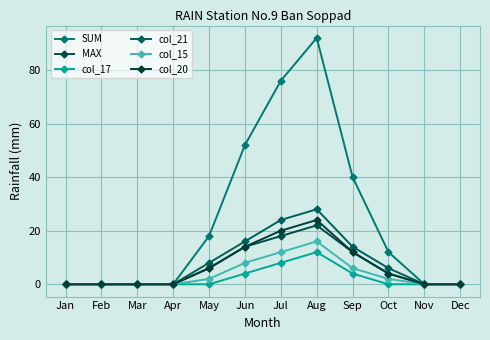

At which label does col_21 first exceed 6?

May